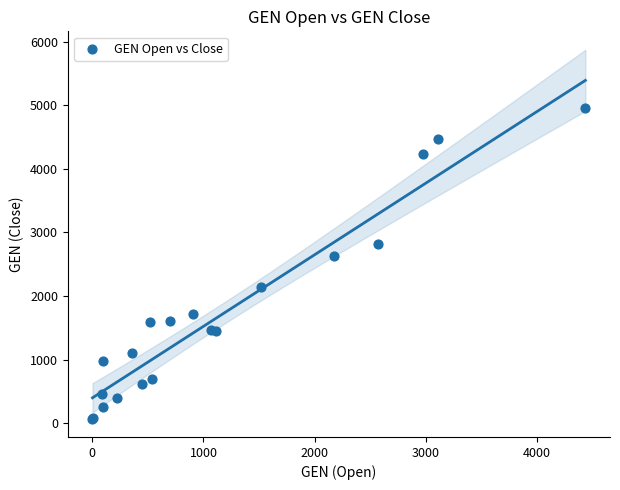

What Y value in the scatter plot is closest to 2517?

2626